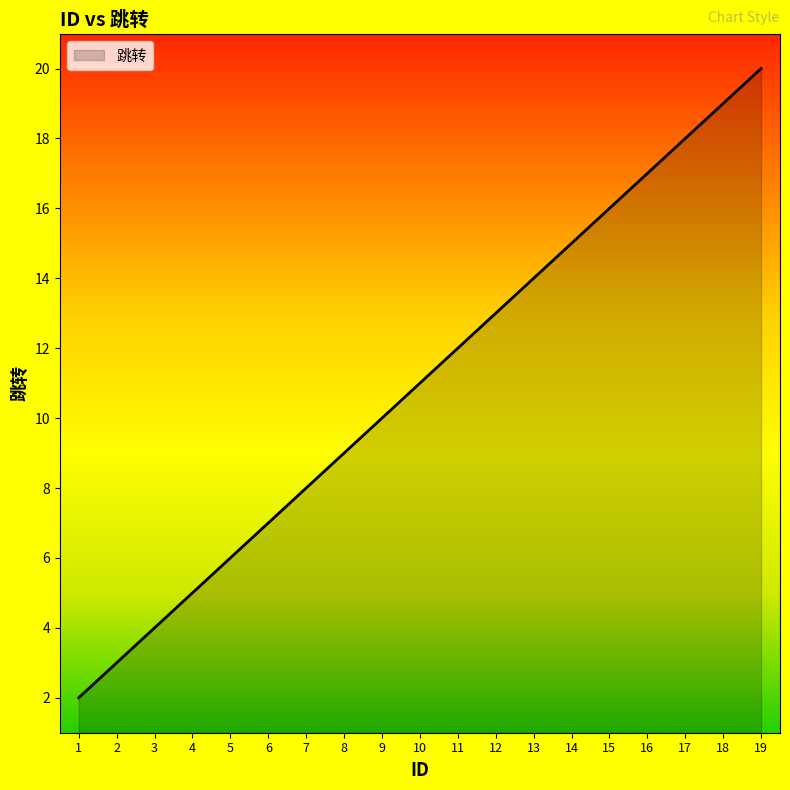

Reading left to right, what are all the values shown in this chart?

2	3	4	5	6	7	8	9	10	11	12	13	14	15	16	17	18	19	20